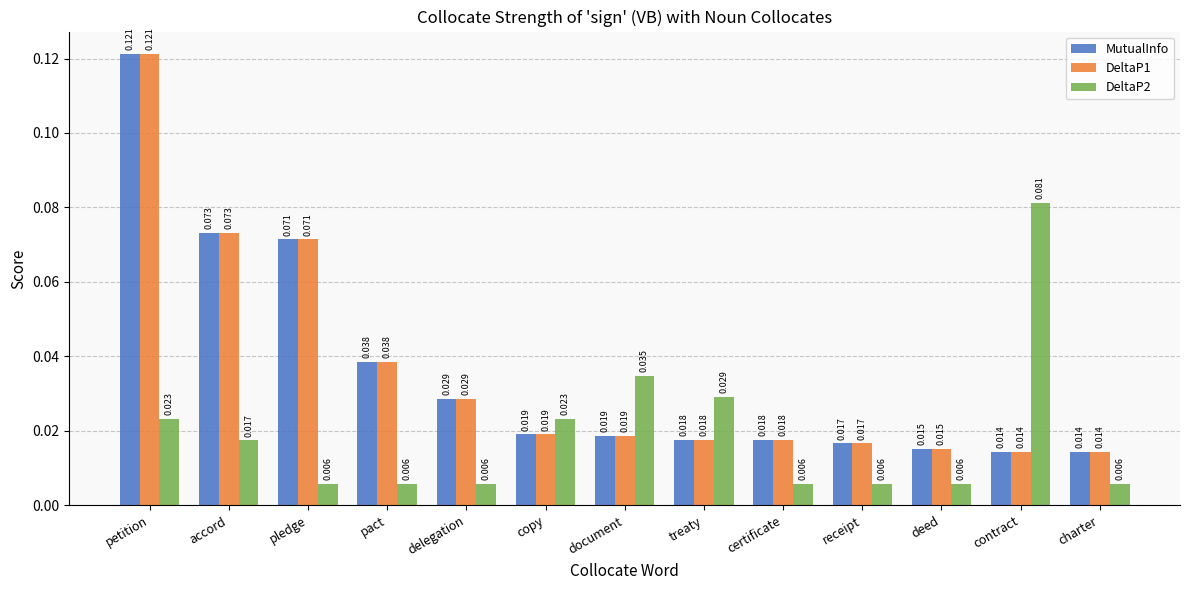

Is the value of DeltaP2 at certificate greater than the value of MutualInfo at treaty?

No